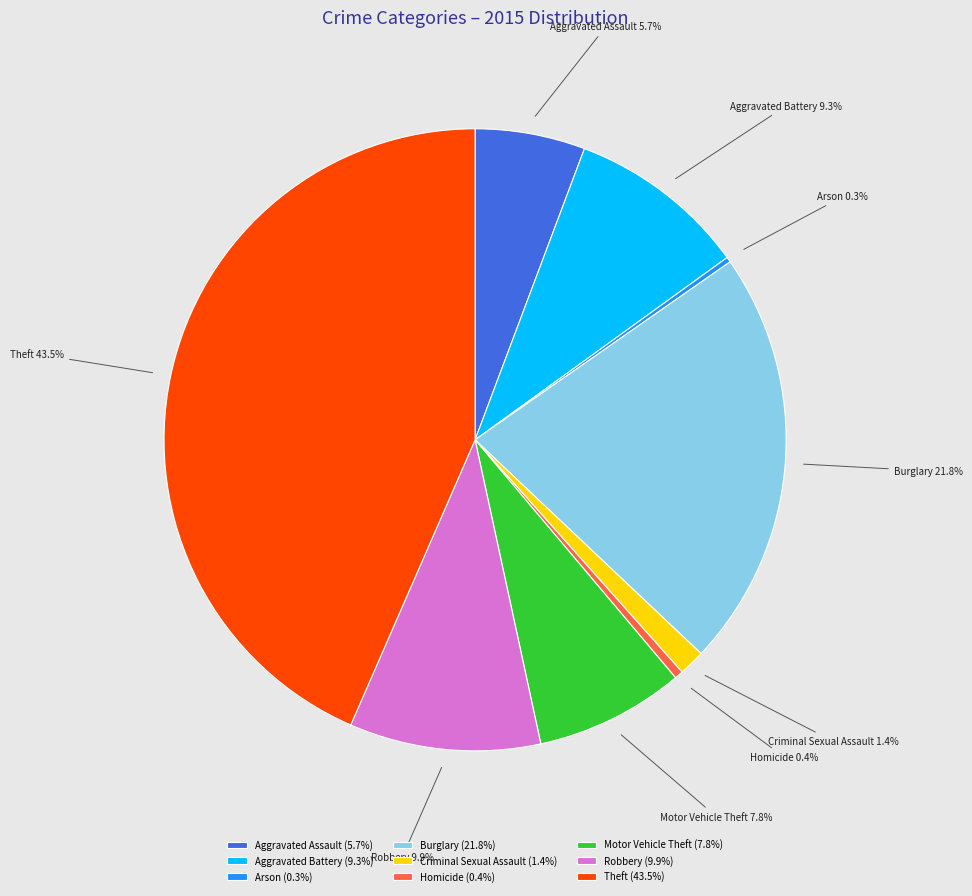

Does Homicide account for over 50% of the chart?

No